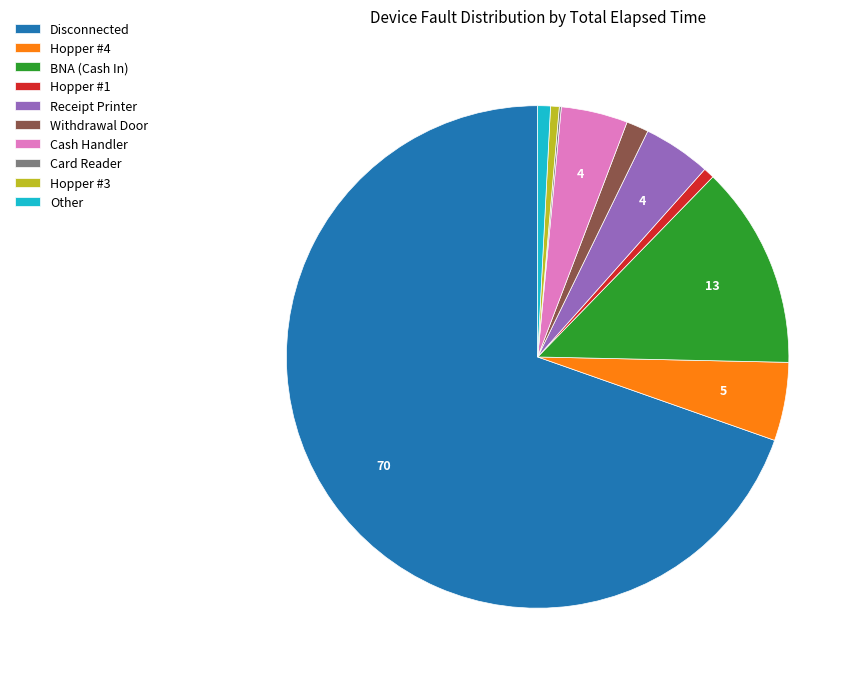

Combined, do Hopper #1 and Cash Handler account for over 50%?

No